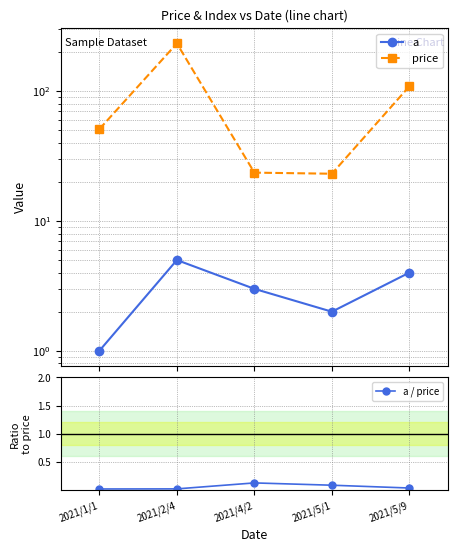

What is the average value of the price series?

88.0